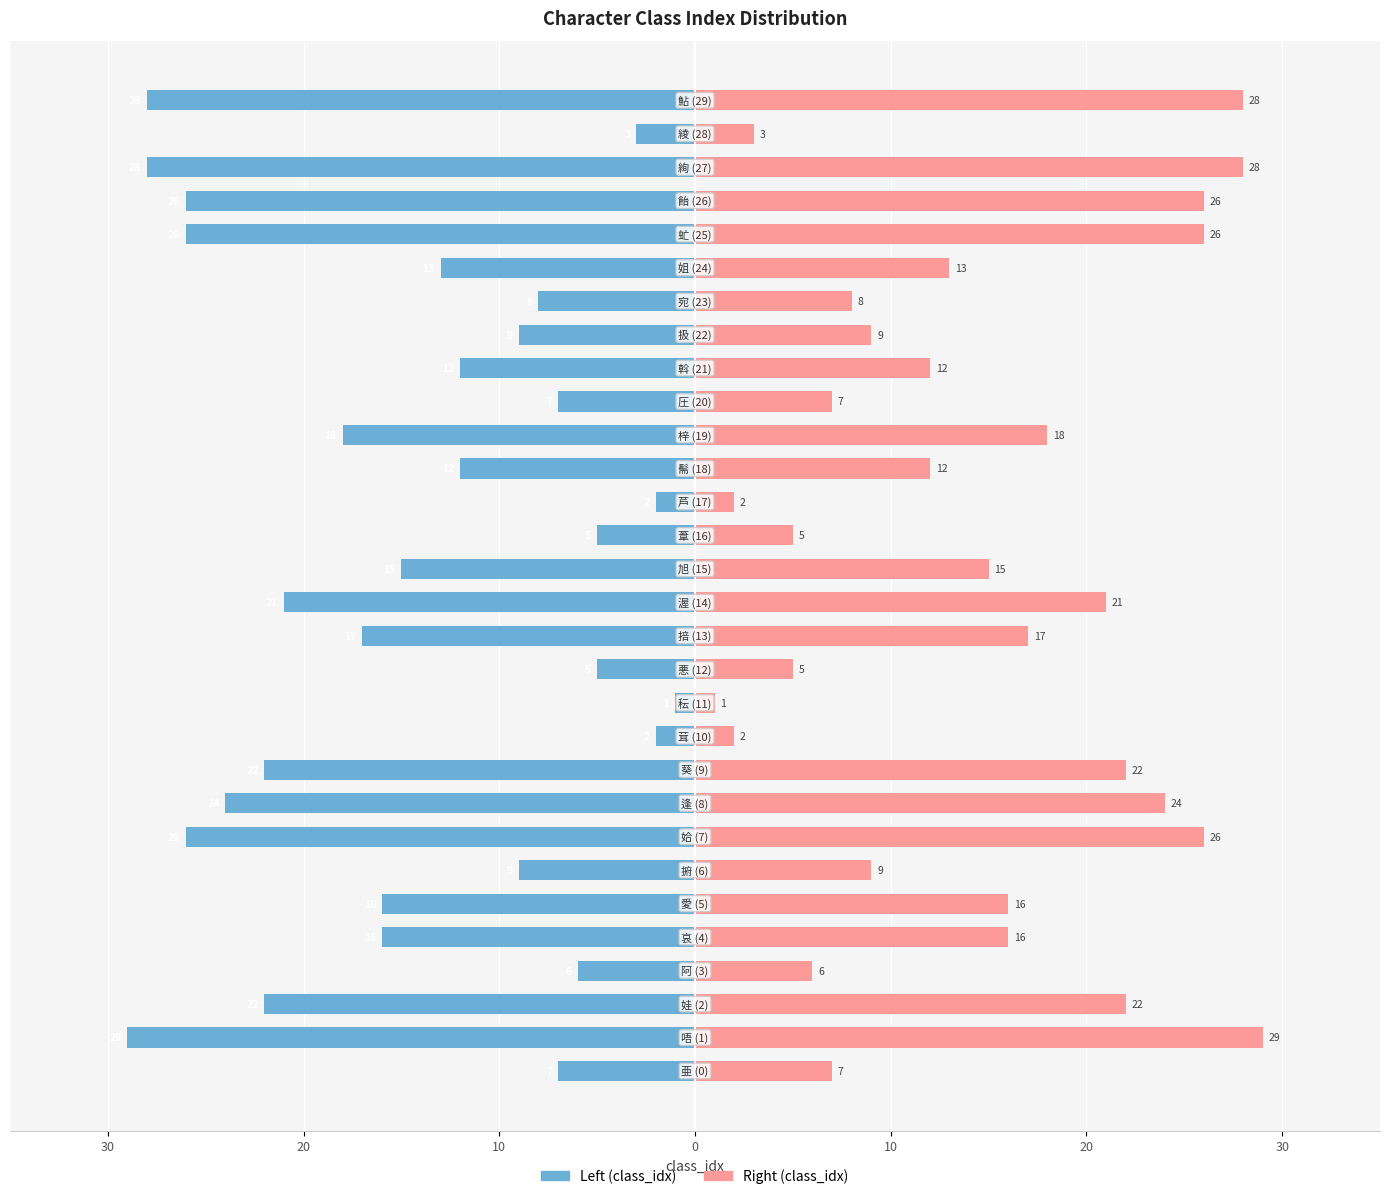

How many bars are there in each group?

2